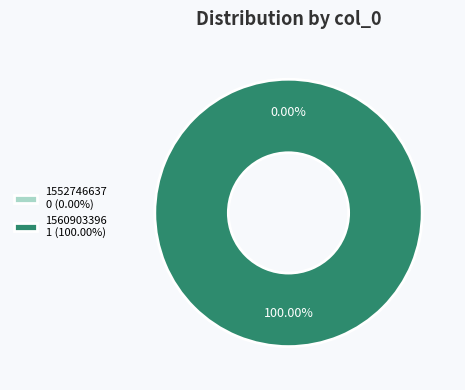

What is the largest slice in the pie chart?

1560903396